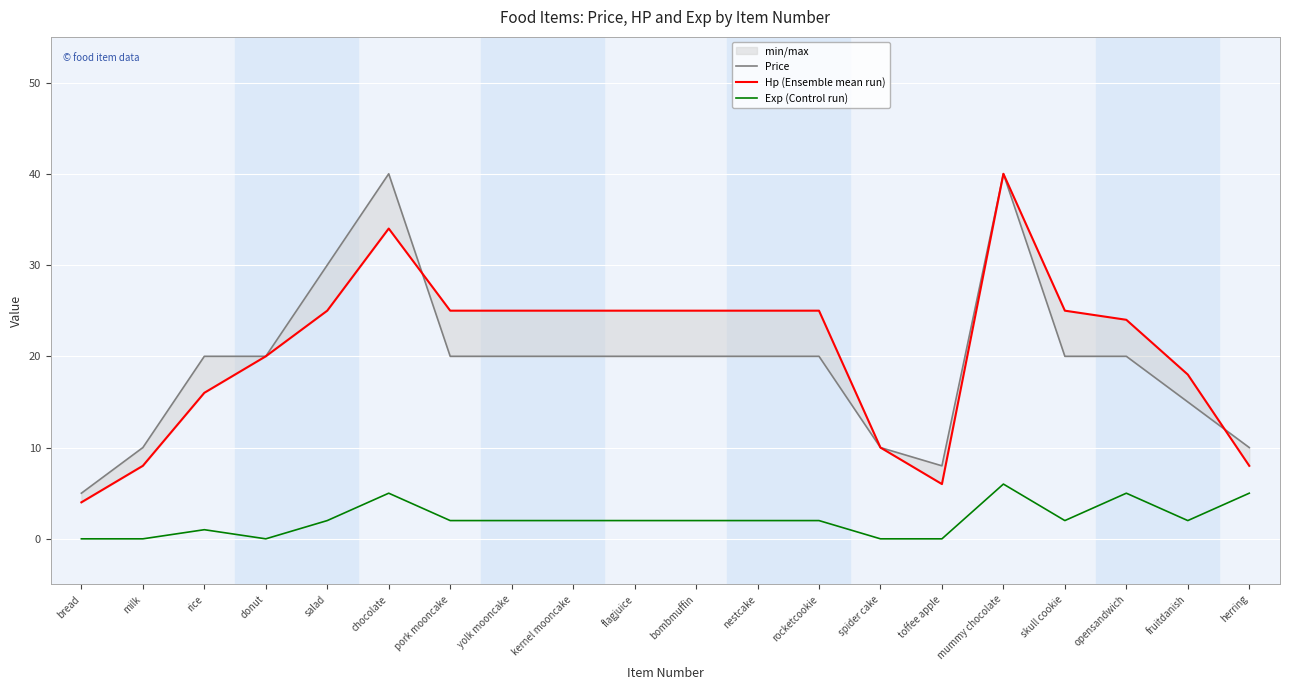

What is the maximum value shown in the chart?

40